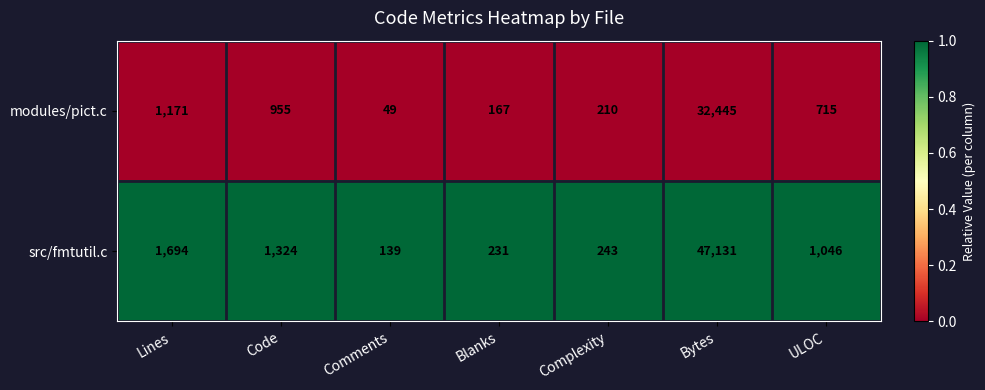

At which category is the sum across all series the highest?

Bytes